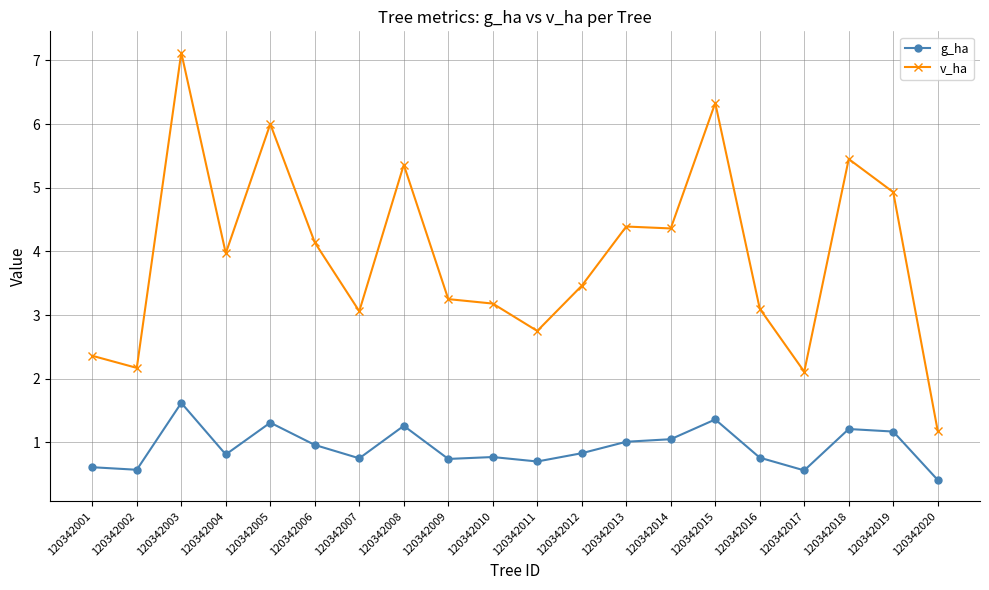

True or false: g_ha and v_ha intersect in this chart.

False